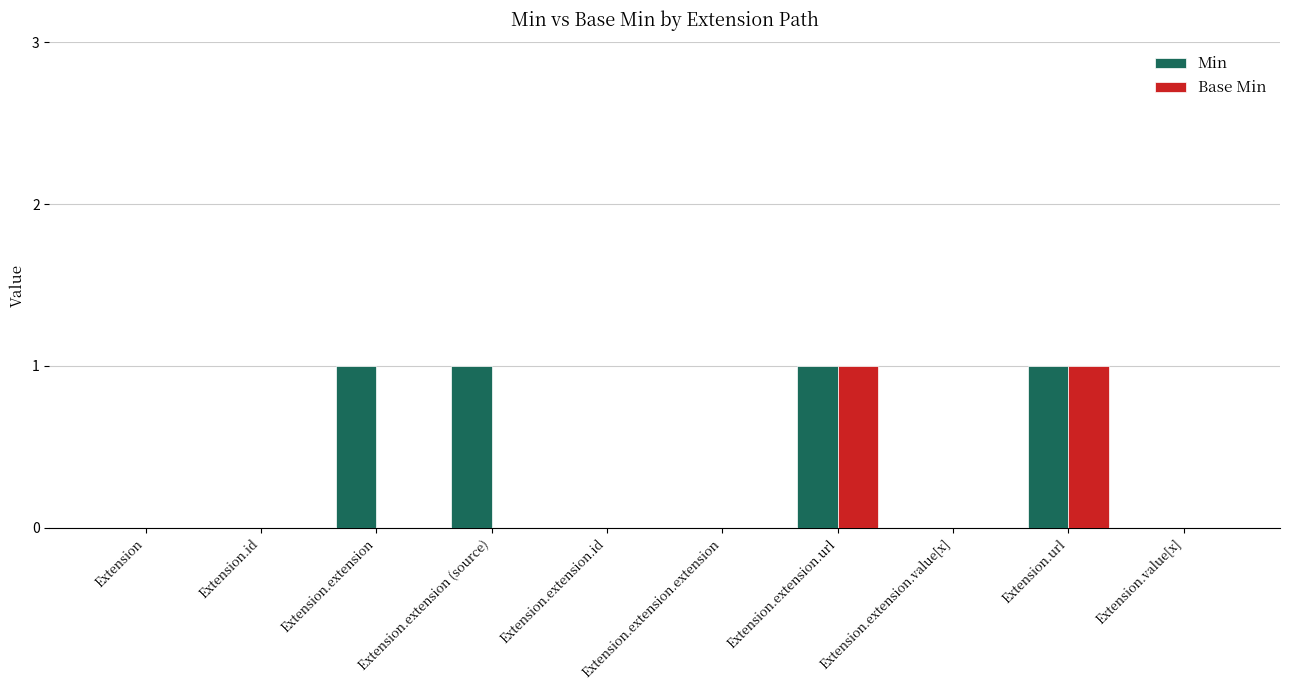

What is the sum of all Min values?

4